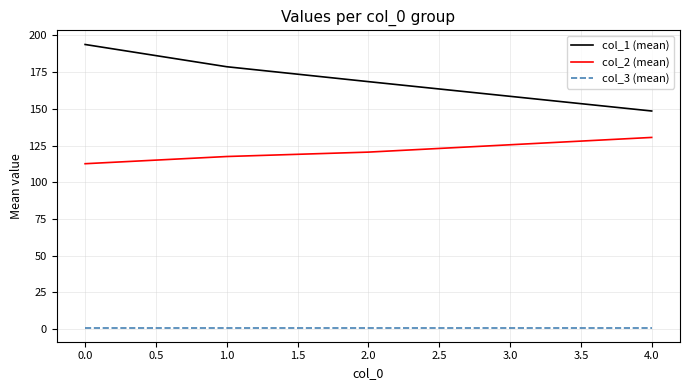

Which category has the highest value in the col_2 (mean) series?

4.0